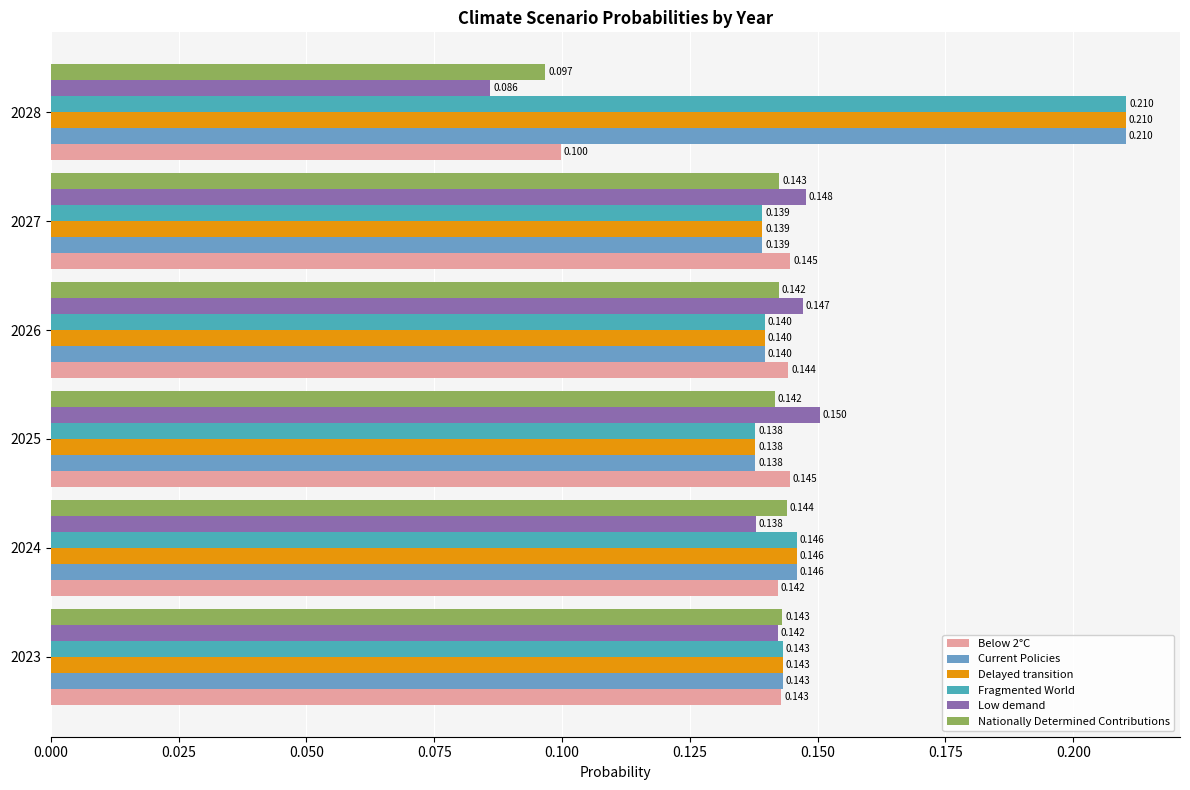

Which category has the highest value across all series?

2028